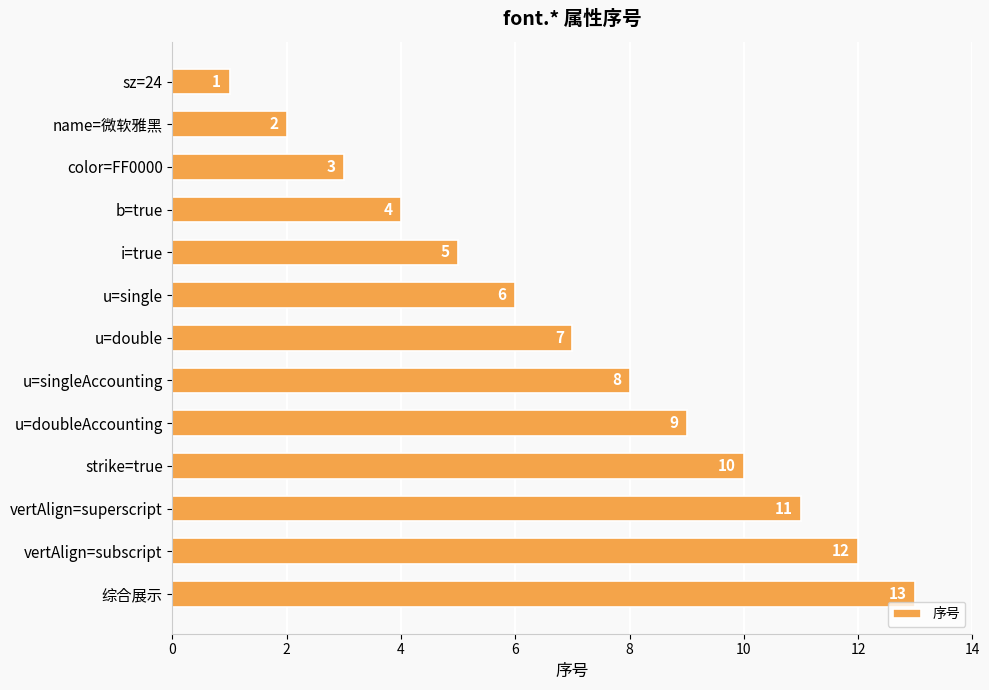

What is the label of the 5th bar from the top?

i=true